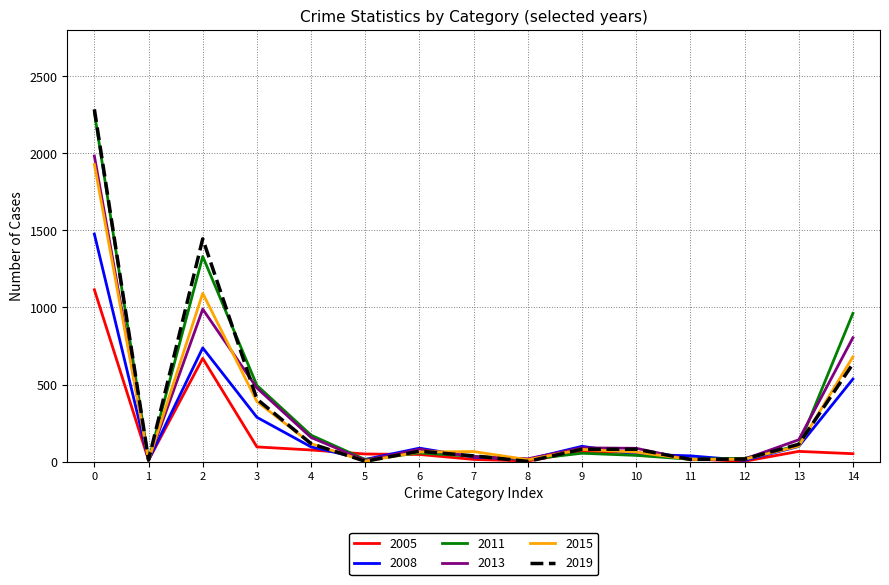

Which series has the largest range (max minus min)?

2019